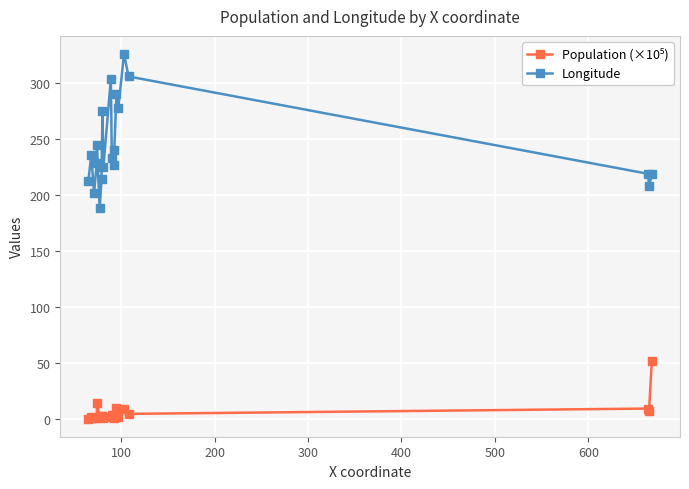

Is this an area chart (filled region under the line)?

No